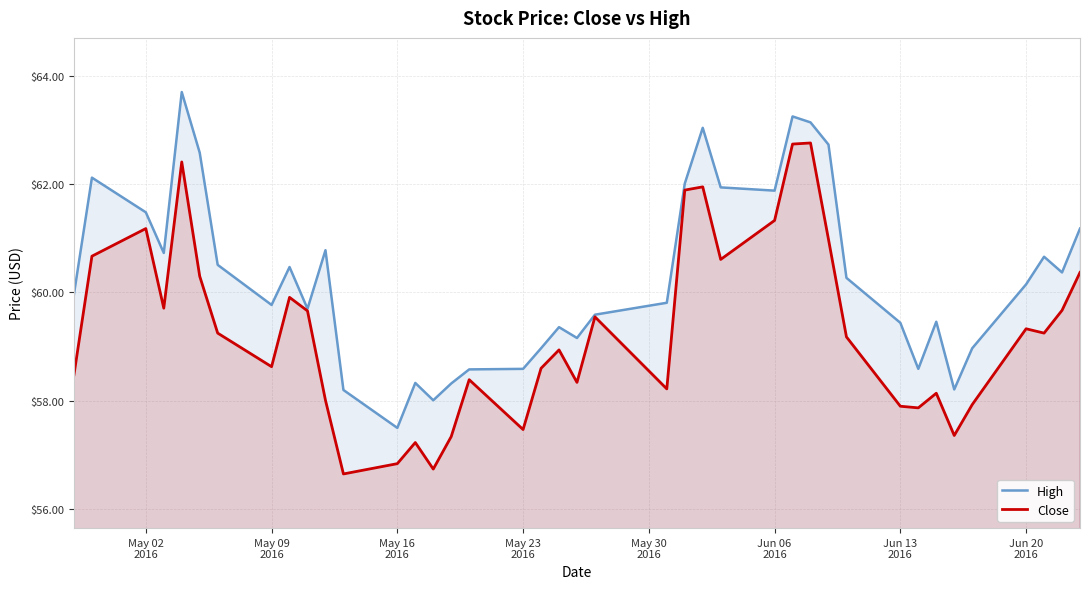

Rank the series by their maximum value, from lowest to highest.

Close, High